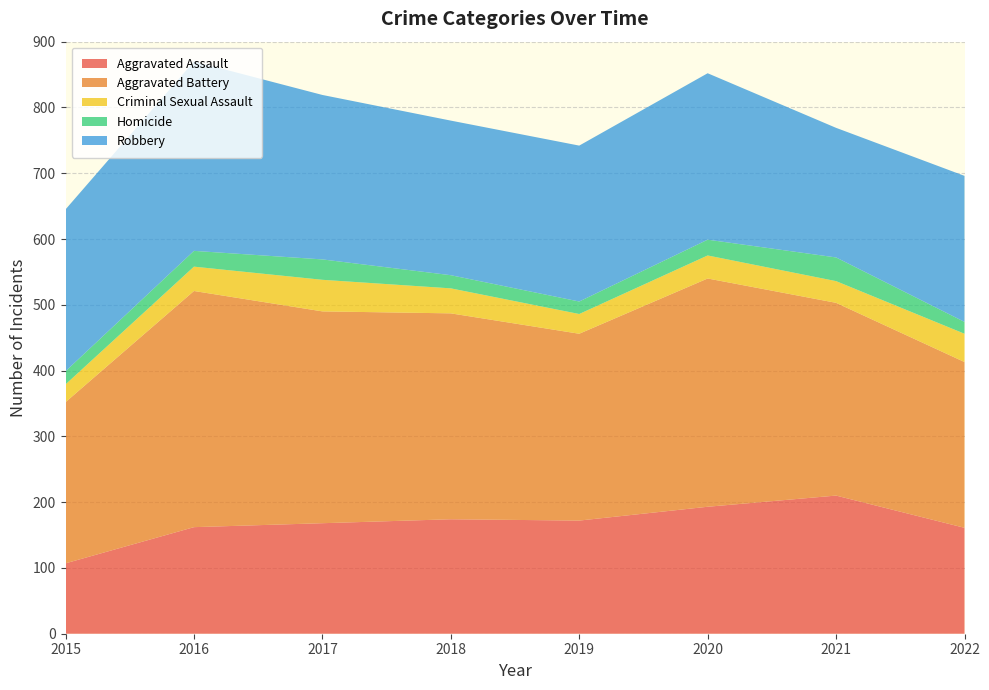

Reading left to right, list all the values displayed in this chart.

Aggravated Assault: 2015=107	2016=162	2017=168	2018=174	2019=172	2020=193	2021=210	2022=161
Aggravated Battery: 2015=245	2016=359	2017=322	2018=313	2019=284	2020=347	2021=293	2022=252
Criminal Sexual Assault: 2015=27	2016=37	2017=48	2018=38	2019=30	2020=35	2021=33	2022=43
Homicide: 2015=20	2016=24	2017=31	2018=20	2019=19	2020=24	2021=36	2022=18
Robbery: 2015=246	2016=288	2017=250	2018=235	2019=237	2020=253	2021=197	2022=222